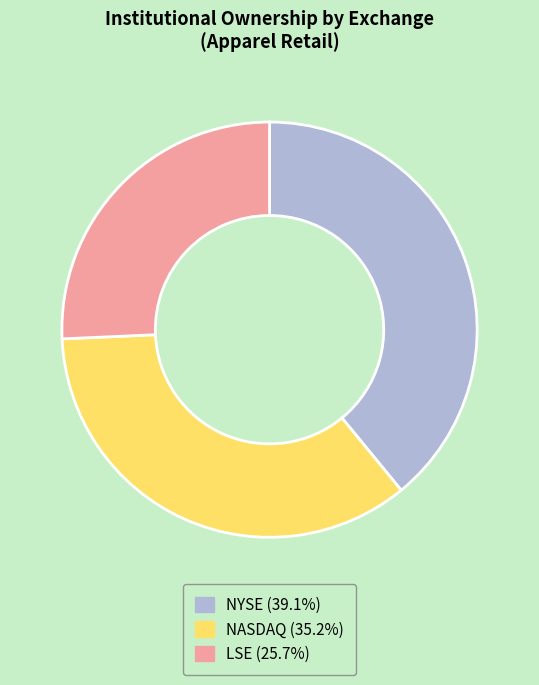

Is there any slice that represents more than half of the pie?

No